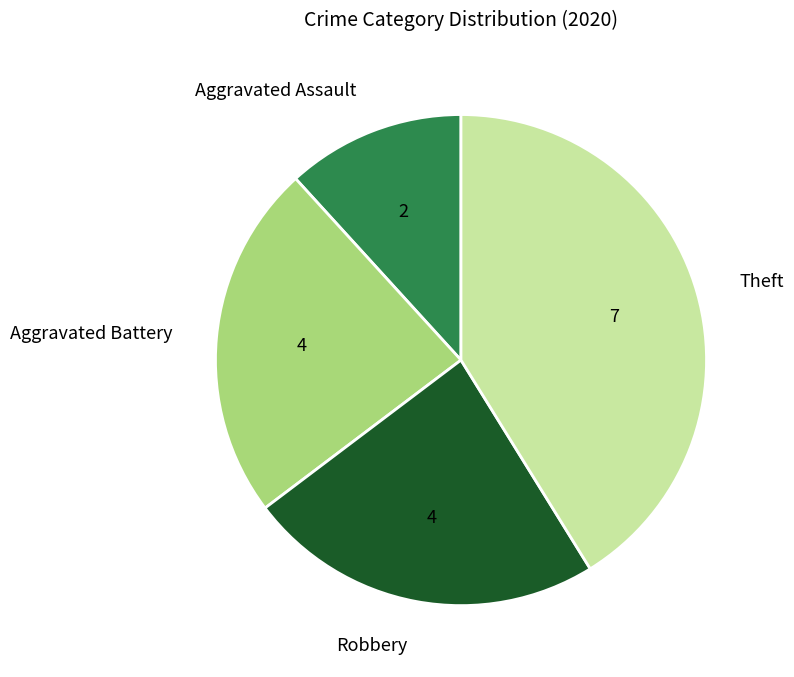

Between Robbery and Theft, which is larger?

Theft